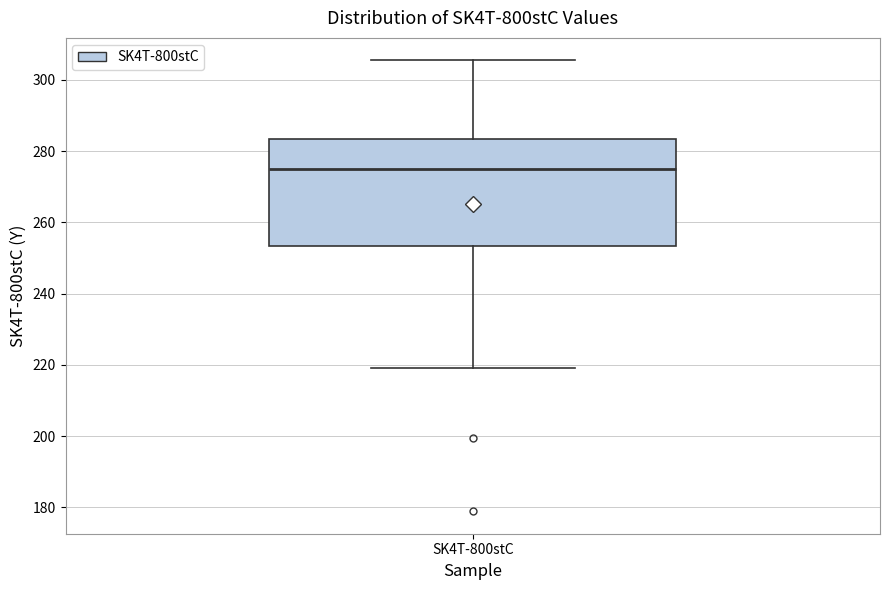

Where does the median line of the box for SK4T-800stC sit on the y-axis? The values are not printed on the chart, so give them approximately, as read against the axis.

274